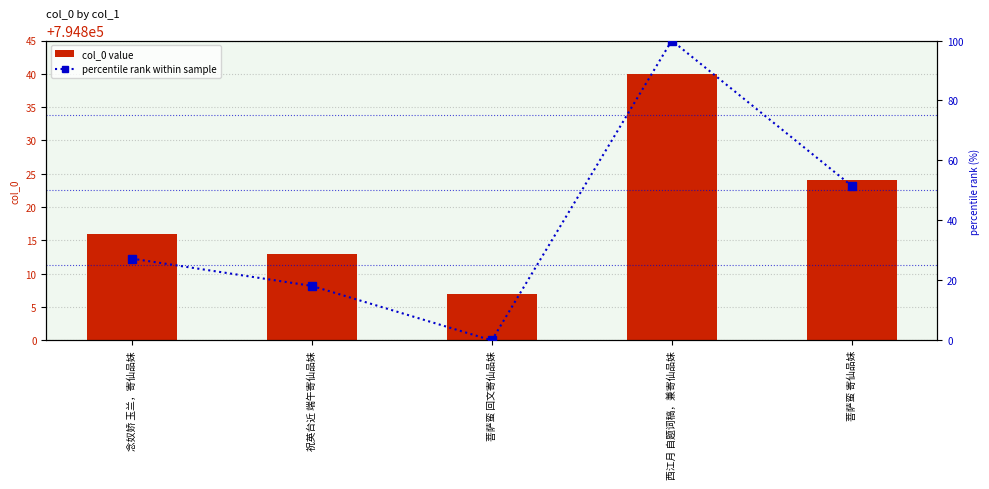

What are all the series names shown in the legend?

col_0 value, percentile rank within sample